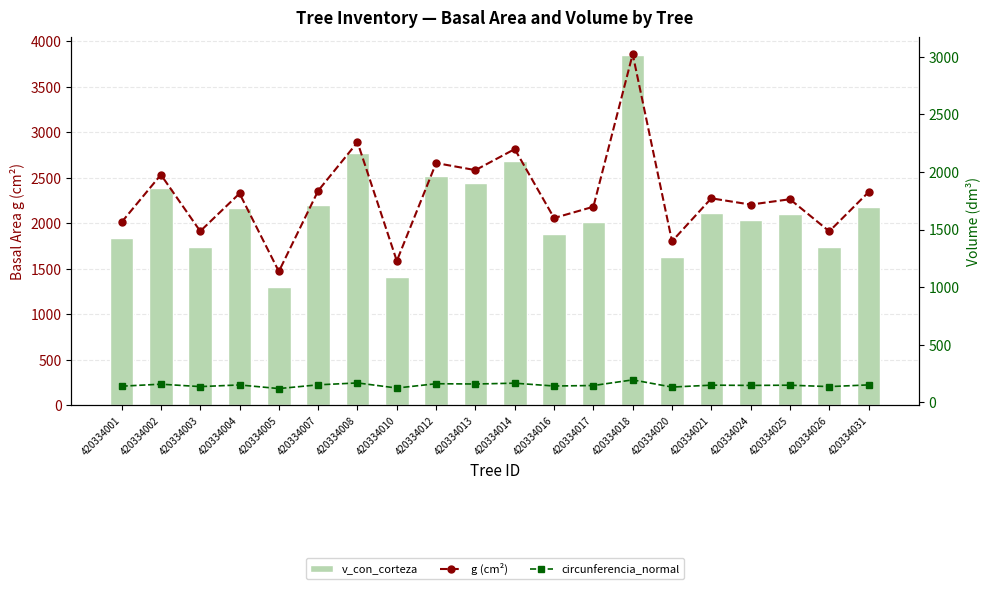

Reading right to left, what are all the values shown in this chart?

v_con_corteza: 2181.0	1737.3	2098.6	2037.8	2109.0	1626.2	3849.5	2013.0	1886.0	2688.6	2438.0	2521.9	1412.3	2771.4	2196.8	1296.9	2165.2	1737.5	2383.3	1838.9
g (cm²): 1824.9	1484.1	1762.8	1716.4	1770.8	1397.8	3021.9	1697.6	1599.7	2197.9	2015.5	2076.9	1227.3	2257.5	1836.8	1135.9	1813.0	1485.4	1975.3	1563.6
circunferencia_normal: 151.4	136.6	148.8	146.9	149.2	132.5	194.9	146.1	141.8	166.2	159.2	161.6	124.2	168.4	151.9	119.5	150.9	136.6	157.6	140.2